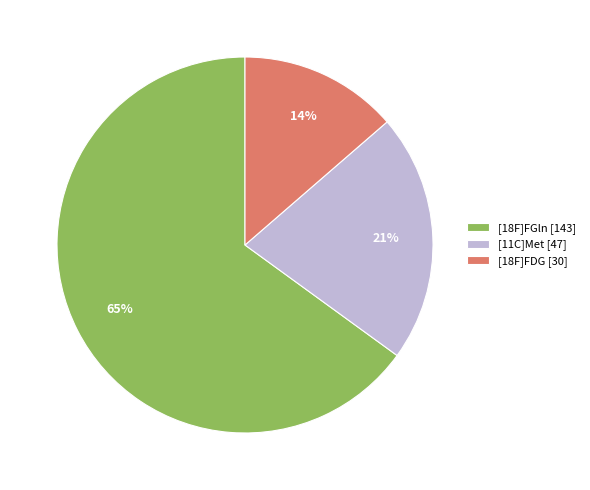

To the nearest percent, what is the difference between the largest and smallest slice percentages?

51%